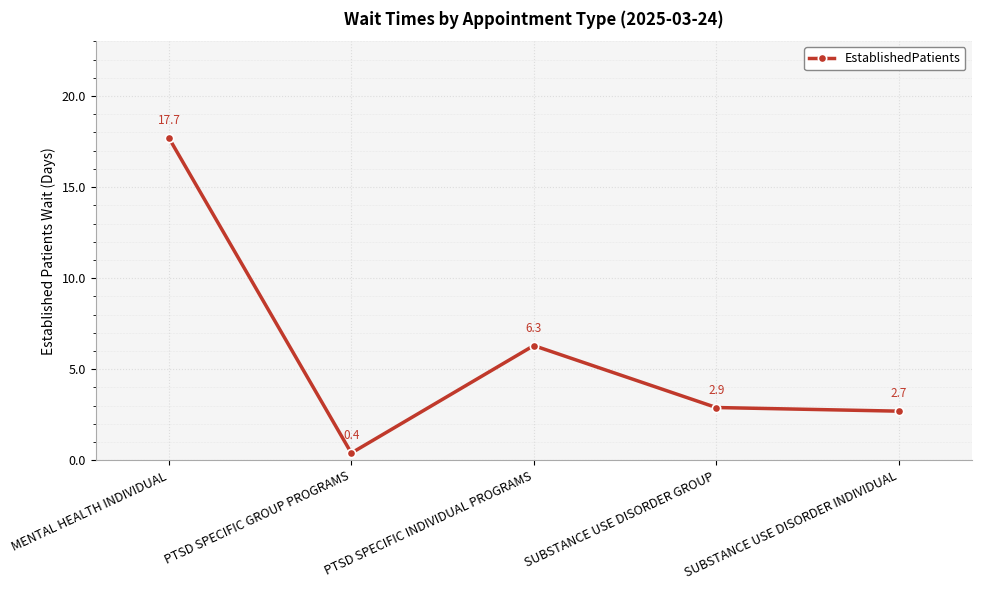

Is it true that the value at PTSD SPECIFIC GROUP PROGRAMS is 0.4?

True